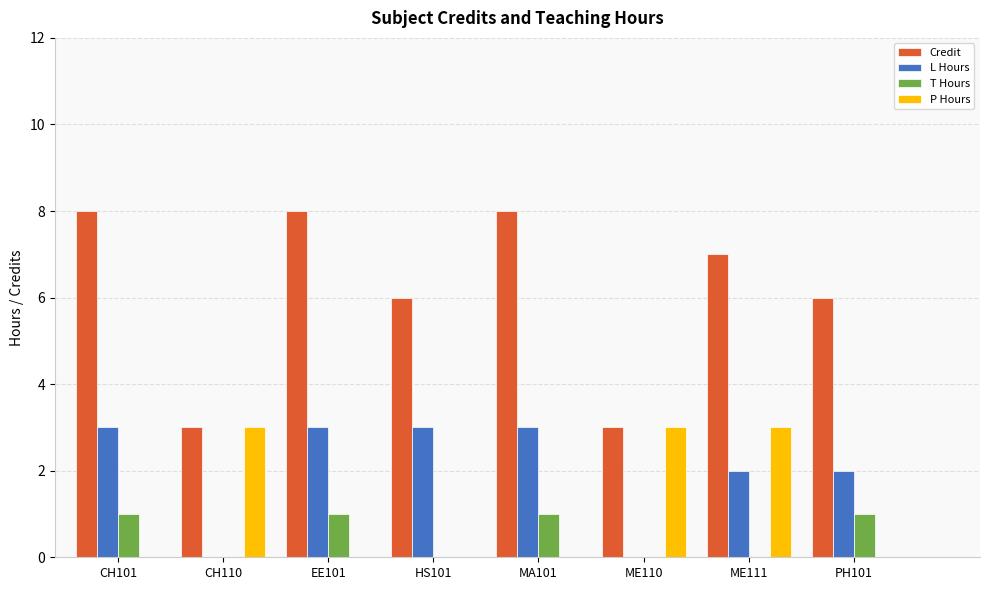

Which series has the largest total across all categories?

Credit